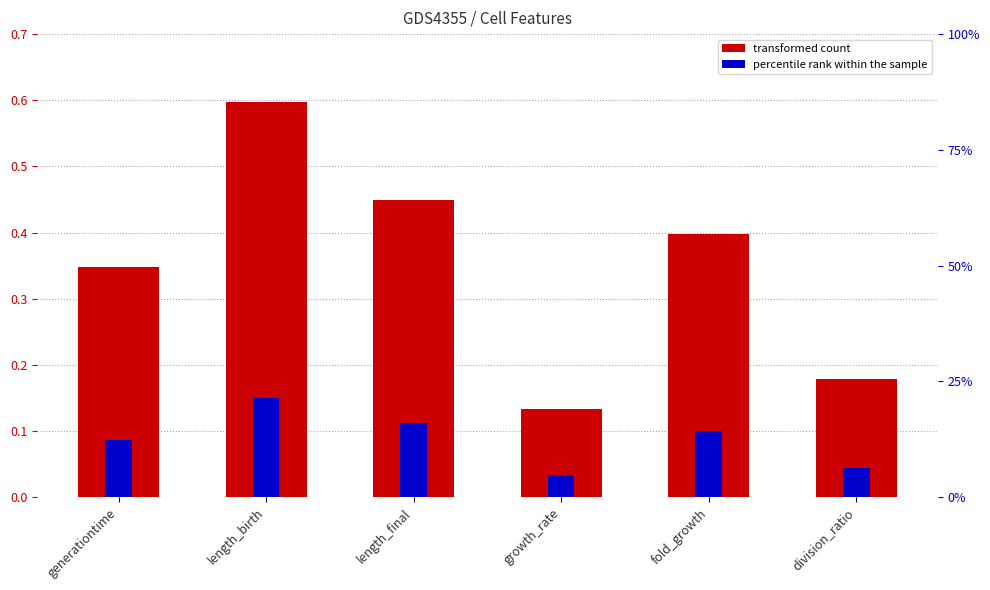

What is the total value across all series at growth_rate?

0.2